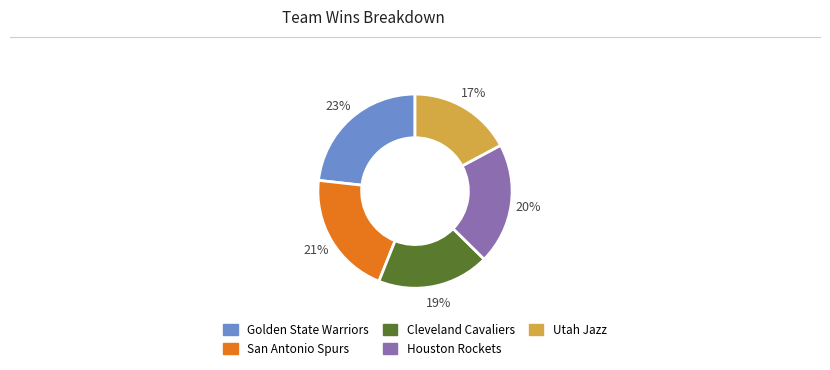

Between Houston Rockets and Cleveland Cavaliers, which is larger?

Houston Rockets